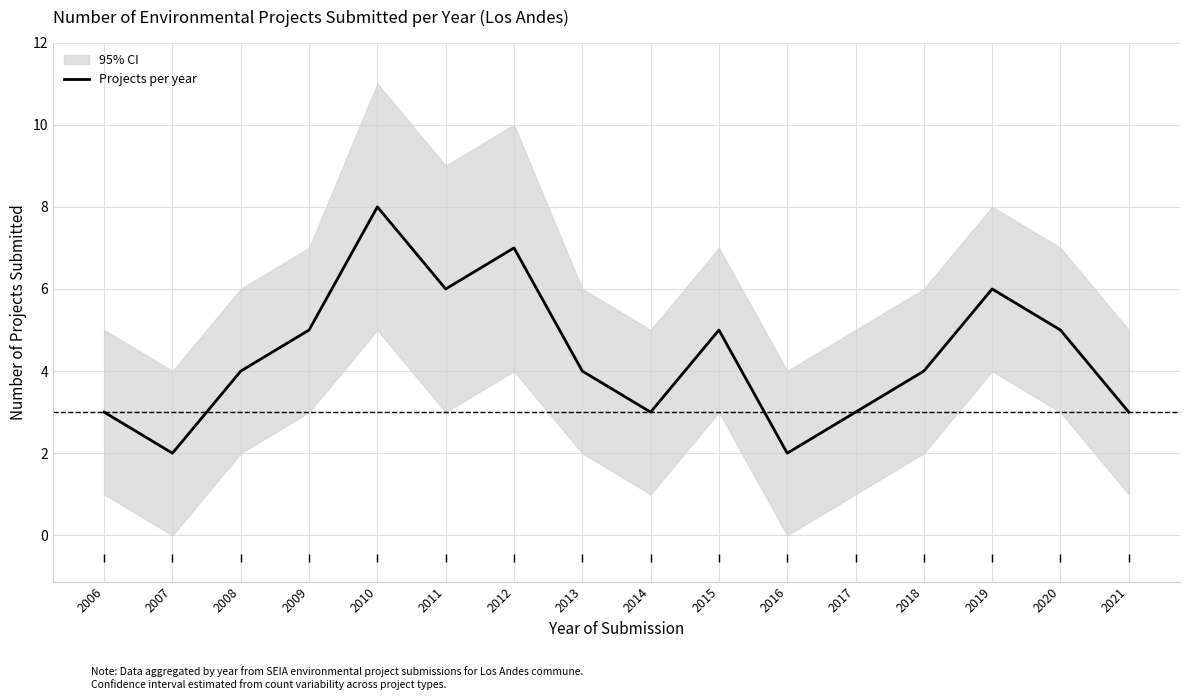

Count the number of values greater than 4.

7